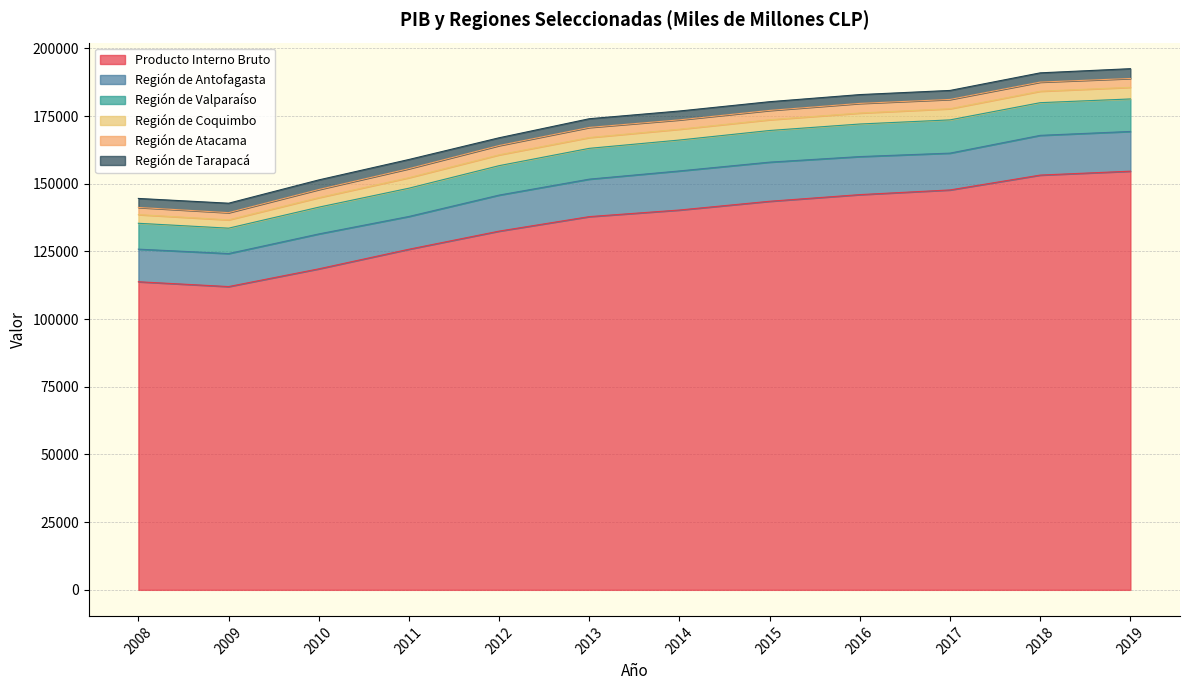

Which label corresponds to the largest value in the chart?

2019